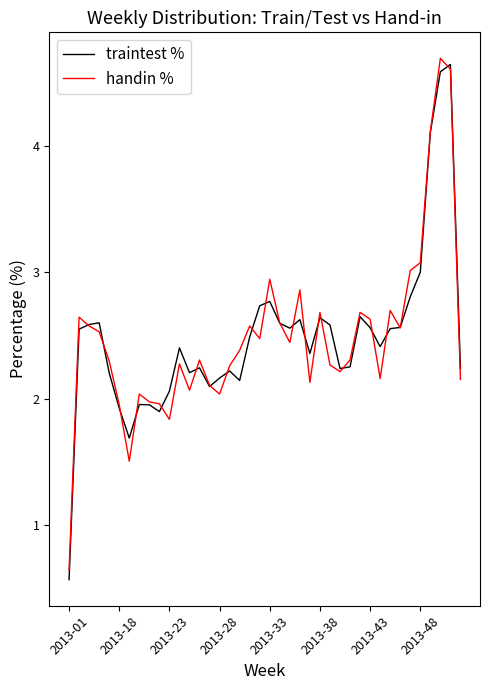

What is the smallest value displayed?

0.6